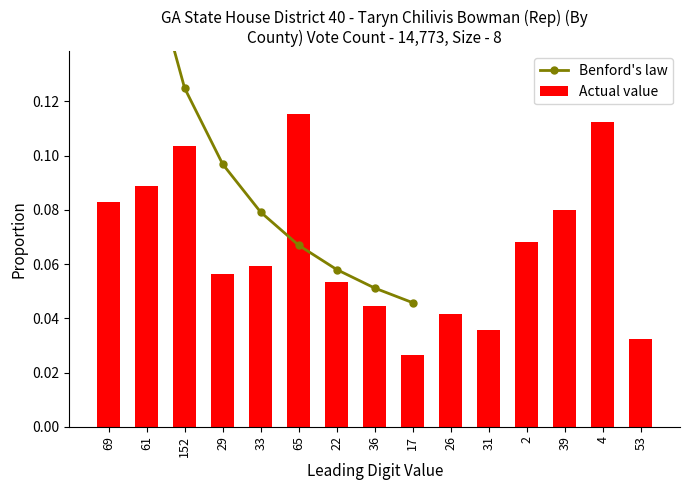

What is the sum of all values?

1.0